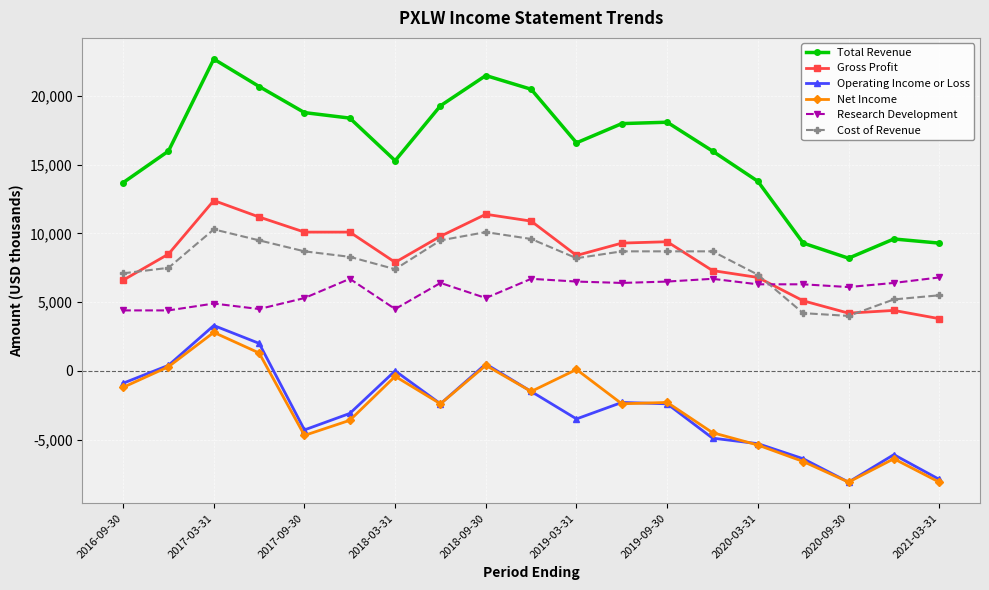

What is the lowest value of the Total Revenue series?

8200